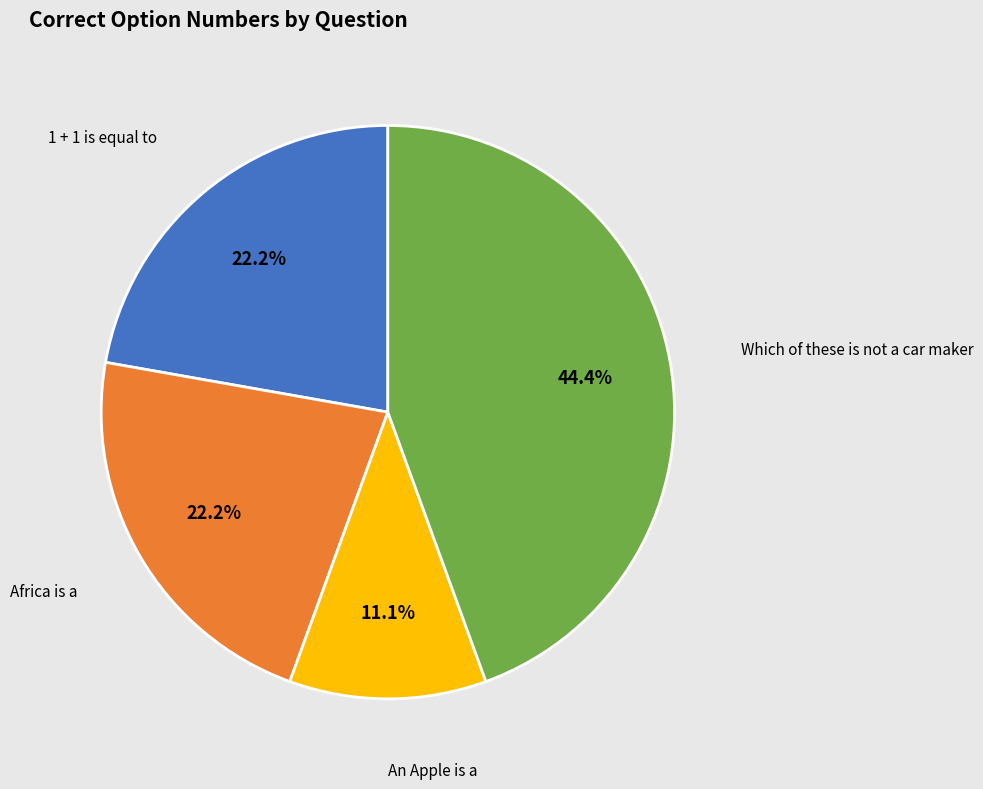

Which has a higher value, Which of these is not a car maker or An Apple is a?

Which of these is not a car maker